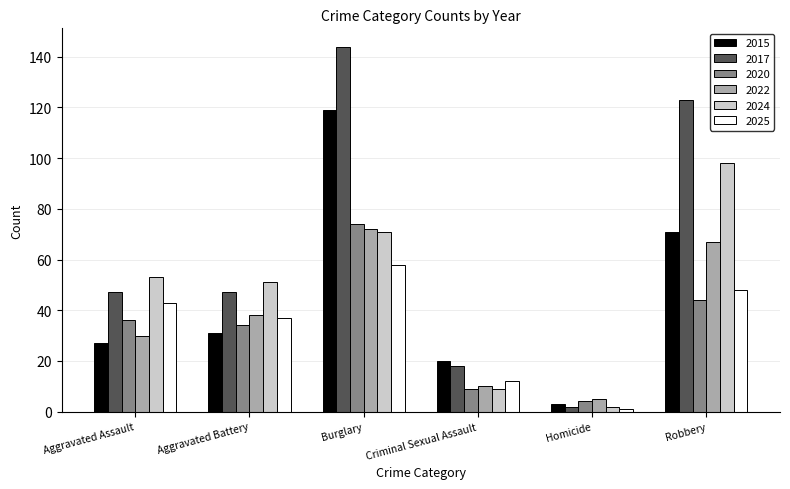

Does the chart contain any negative values?

No